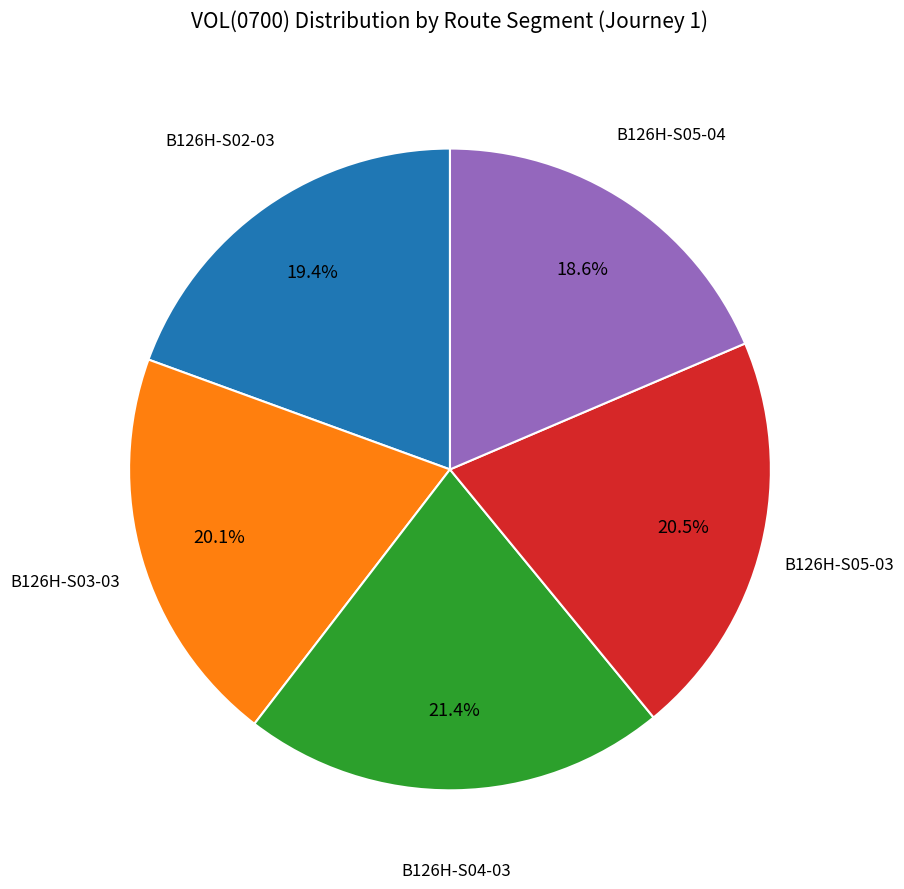

How many segments does this pie chart have?

5